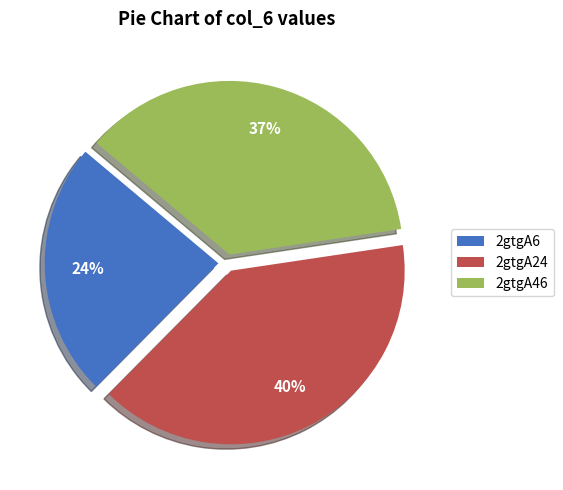

Is there a majority slice in this chart?

No